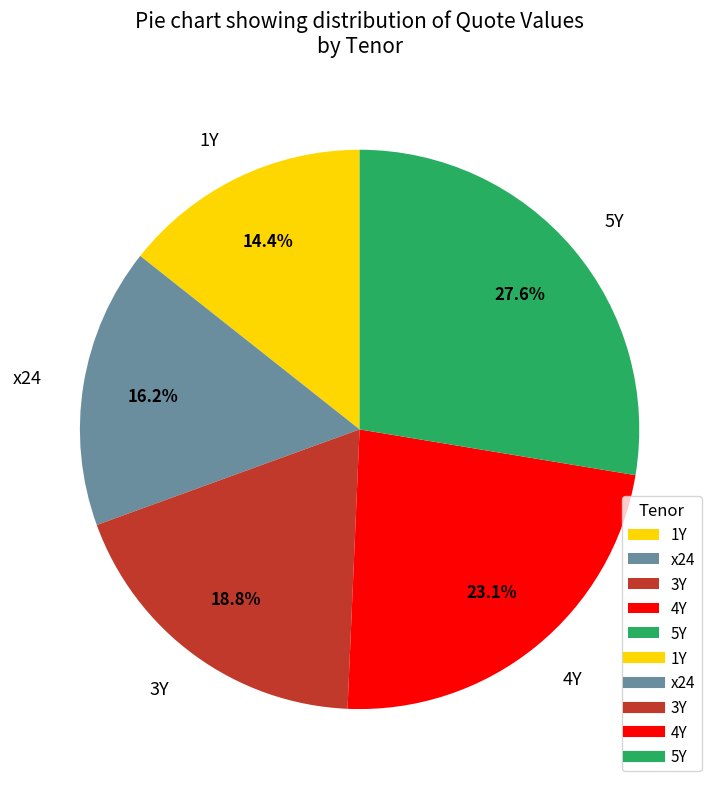

The 5Y slice represents 40% of the pie. True or false?

False